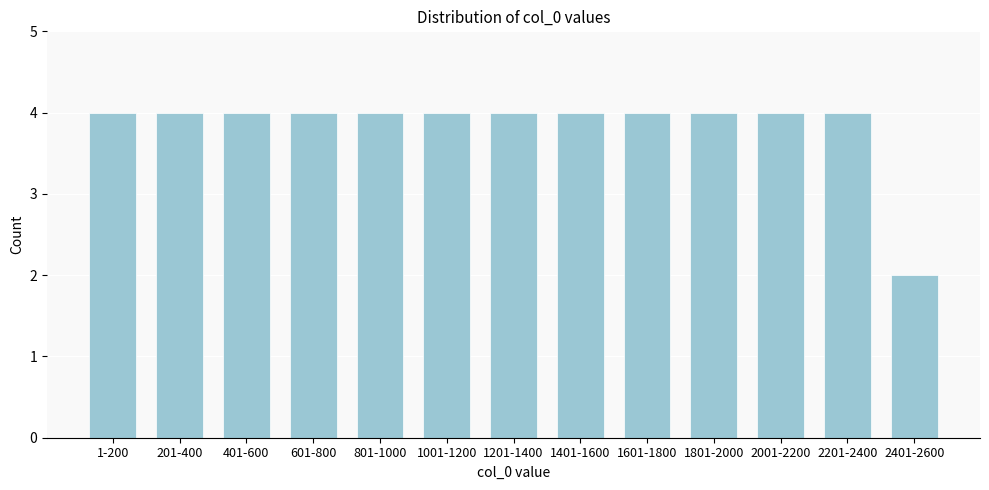

Reading left to right, list all the values displayed in this chart.

4	4	4	4	4	4	4	4	4	4	4	4	2